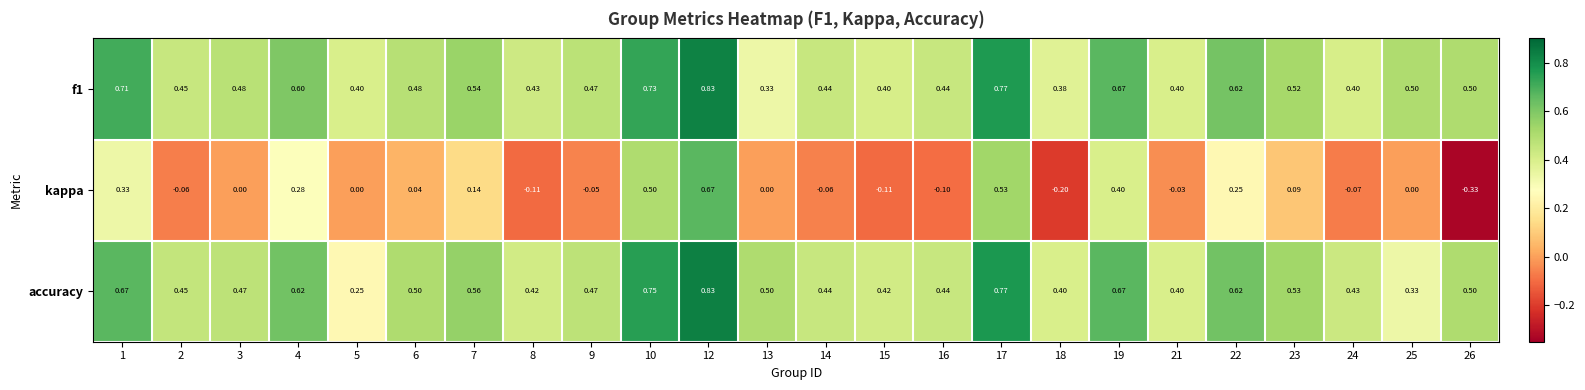

Which series has the widest spread of values?

kappa